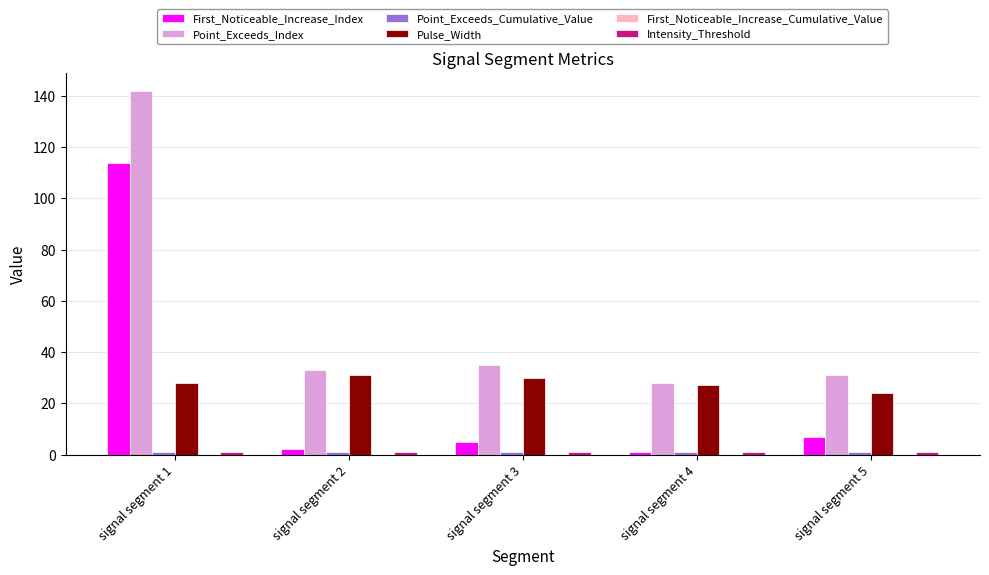

The value of Pulse_Width at signal segment 5 is 35.9. True or false?

False